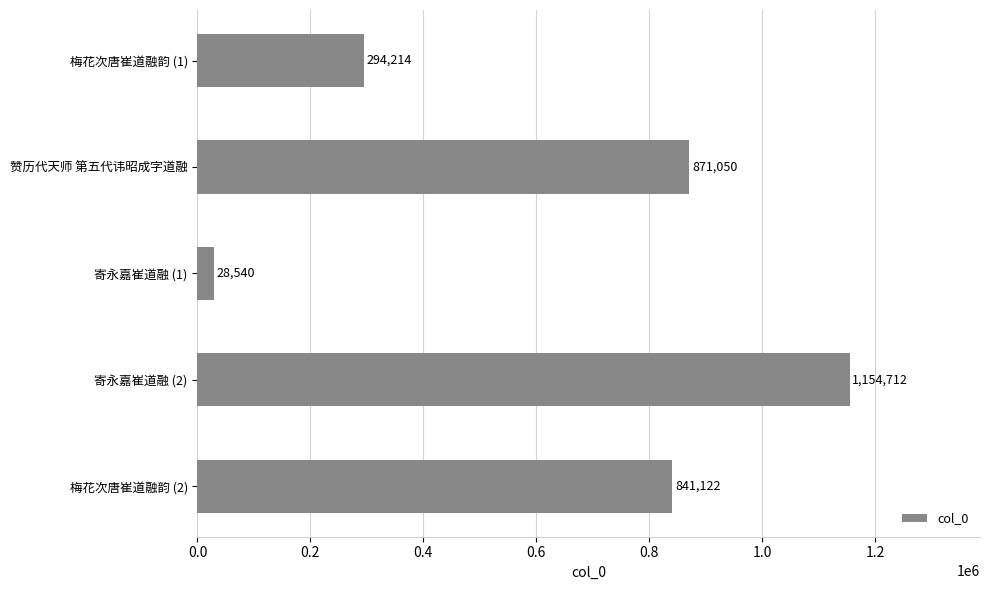

What is the greatest value displayed?

1154712